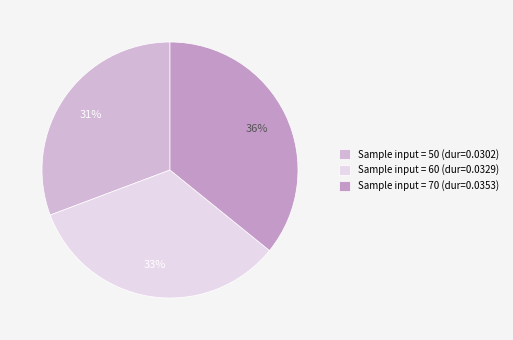

Does any single category account for the majority?

No